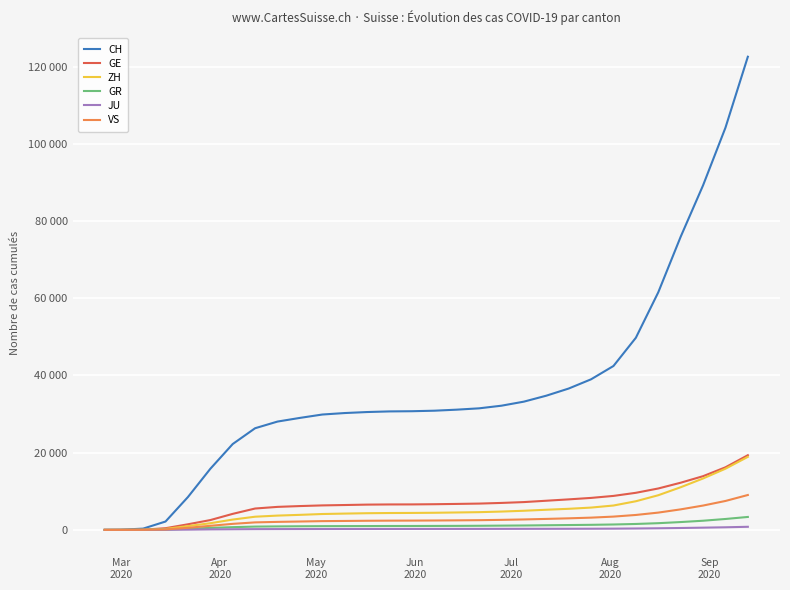

Which category has the lowest value in the ZH series?

Mar
2020